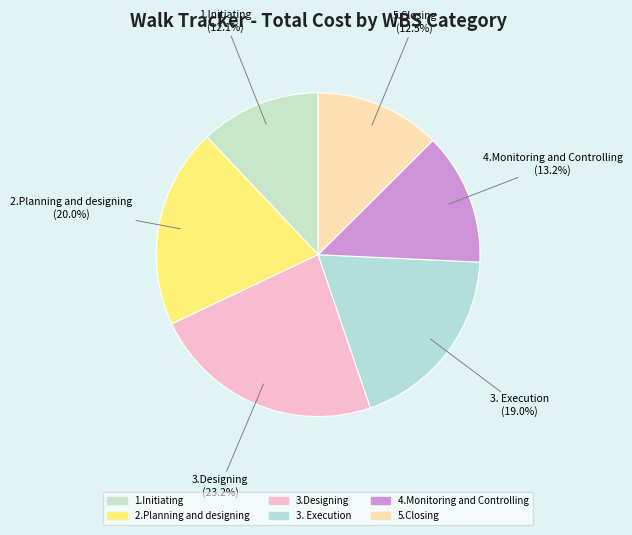

How many segments does this pie chart have?

6